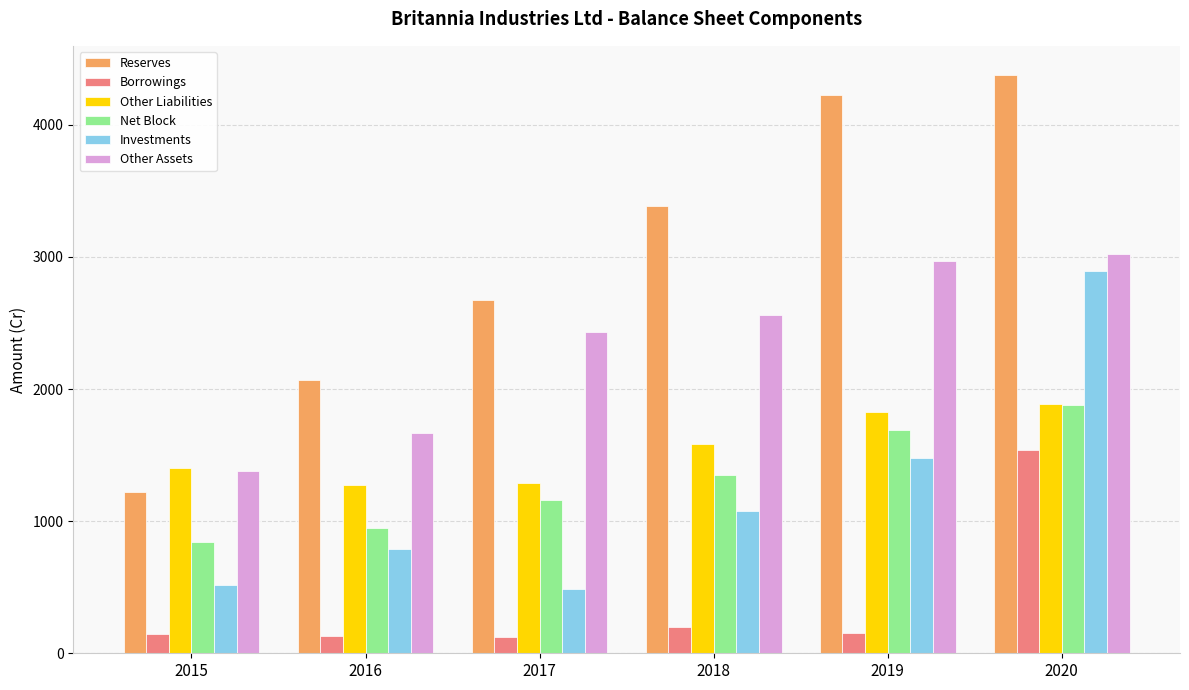

Count the number of data series in this chart.

6